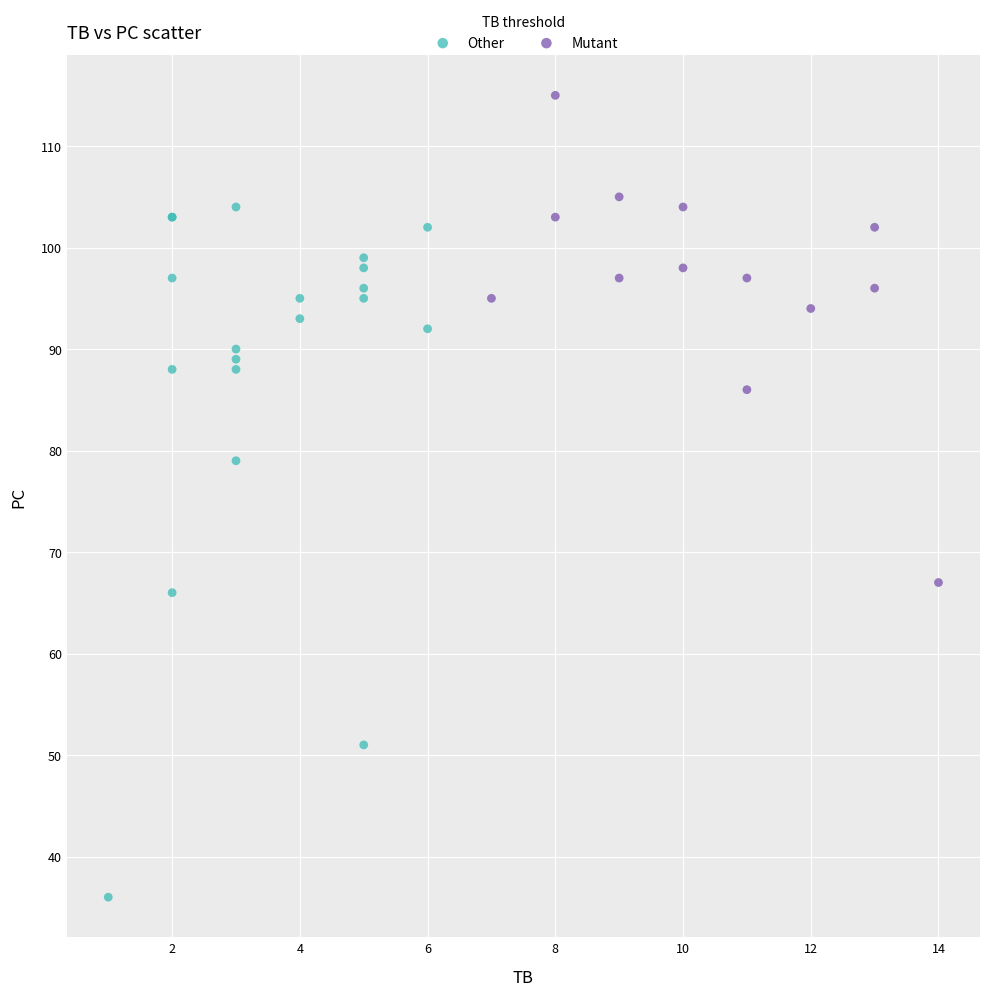

Which series contains the lowest Y value?

Other